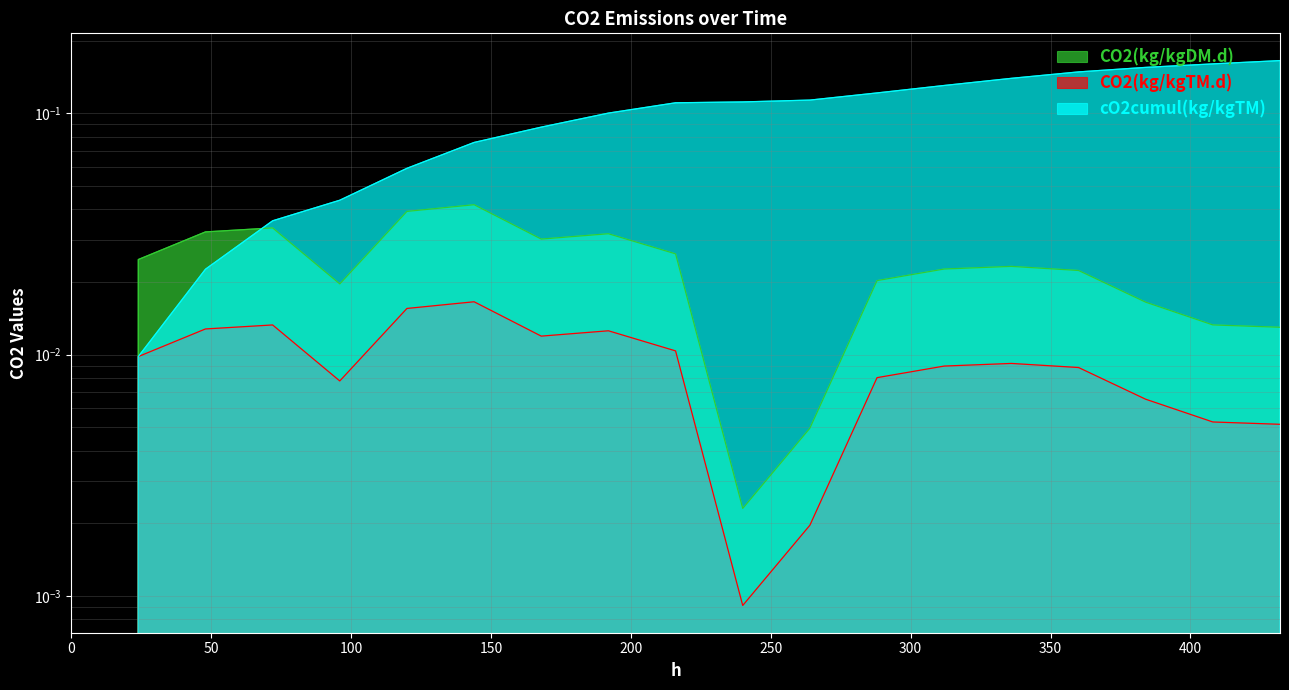

Which series changed the most between 168 and 360?

cO2cumul(kg/kgTM)